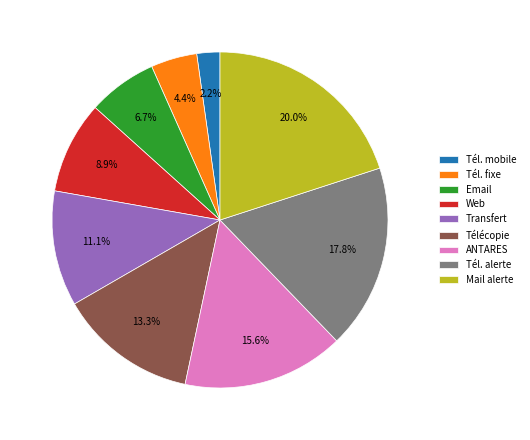

Is Transfert the majority of the pie?

No